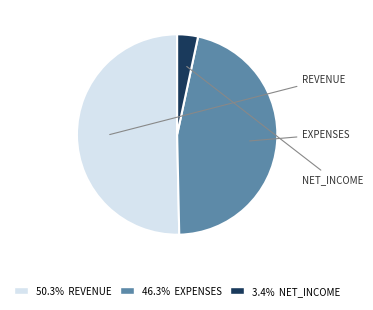

Is there a majority slice in this chart?

Yes